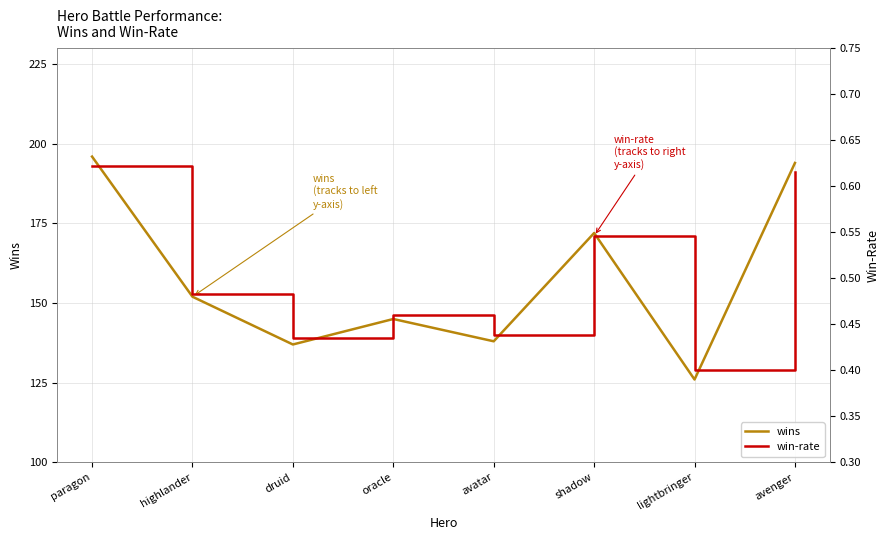

How many lines are shown in the chart?

2